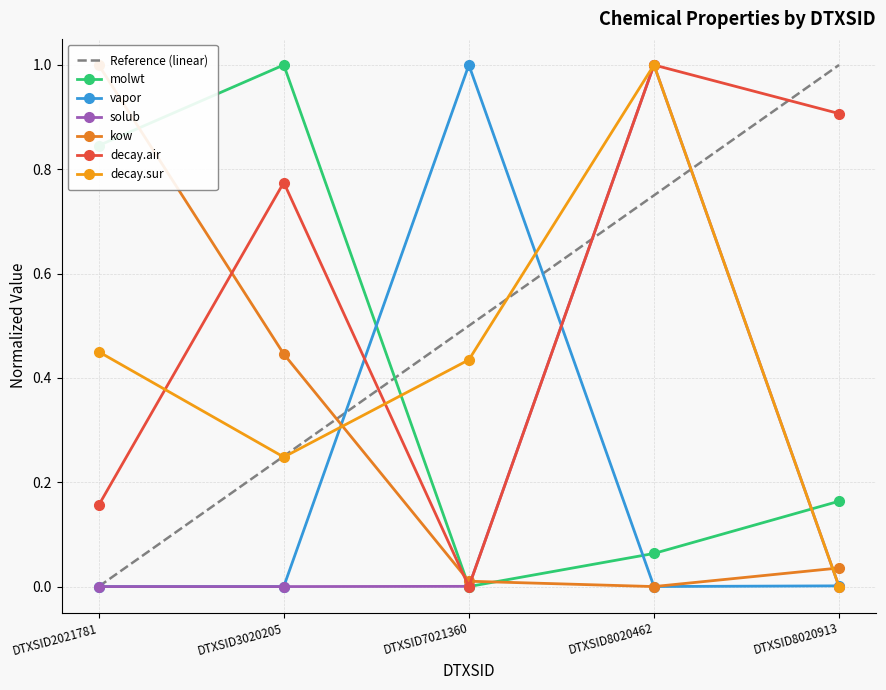

The value of molwt at DTXSID7021360 is 0.0. True or false?

True